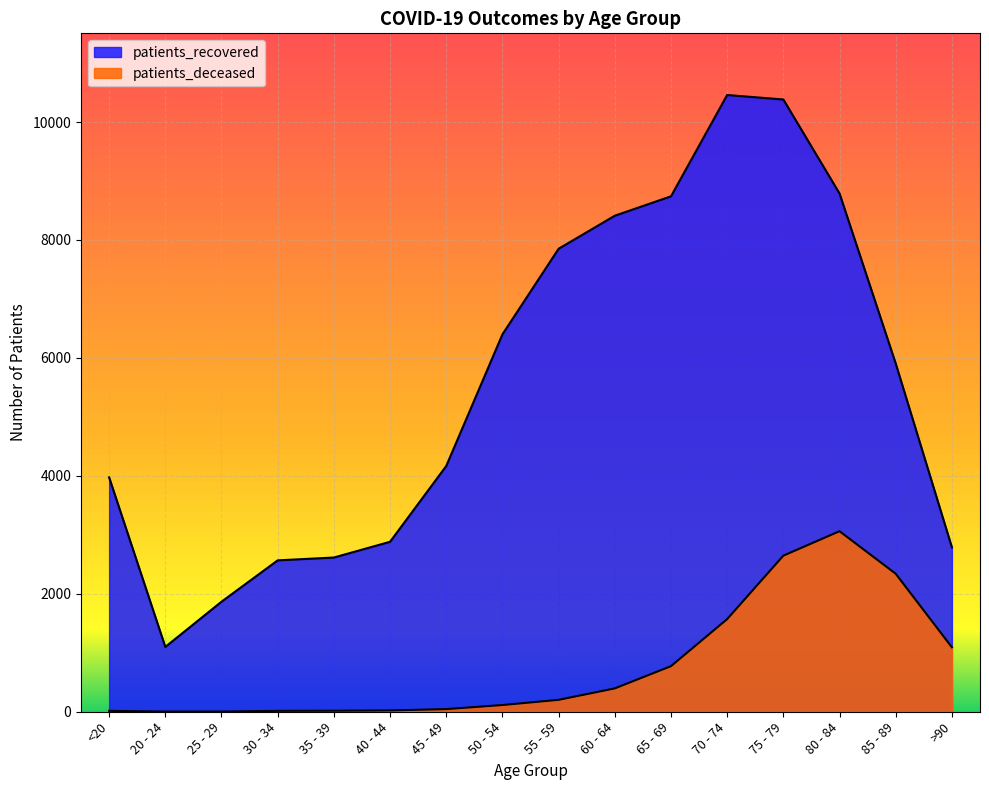

What is the average value of the patients_recovered series?

5556